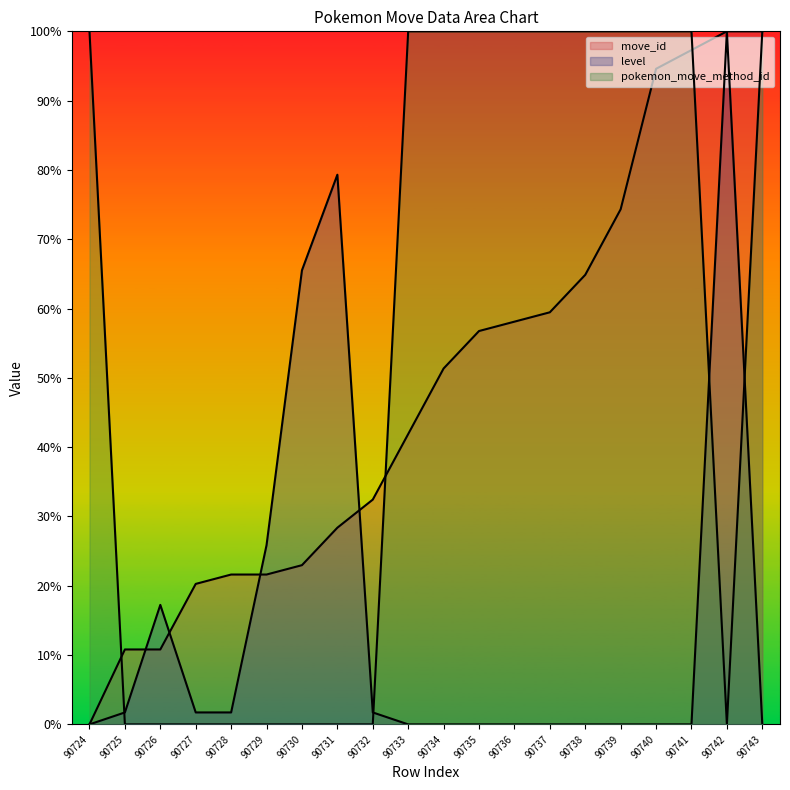

What is the maximum value shown in the chart?

100.0